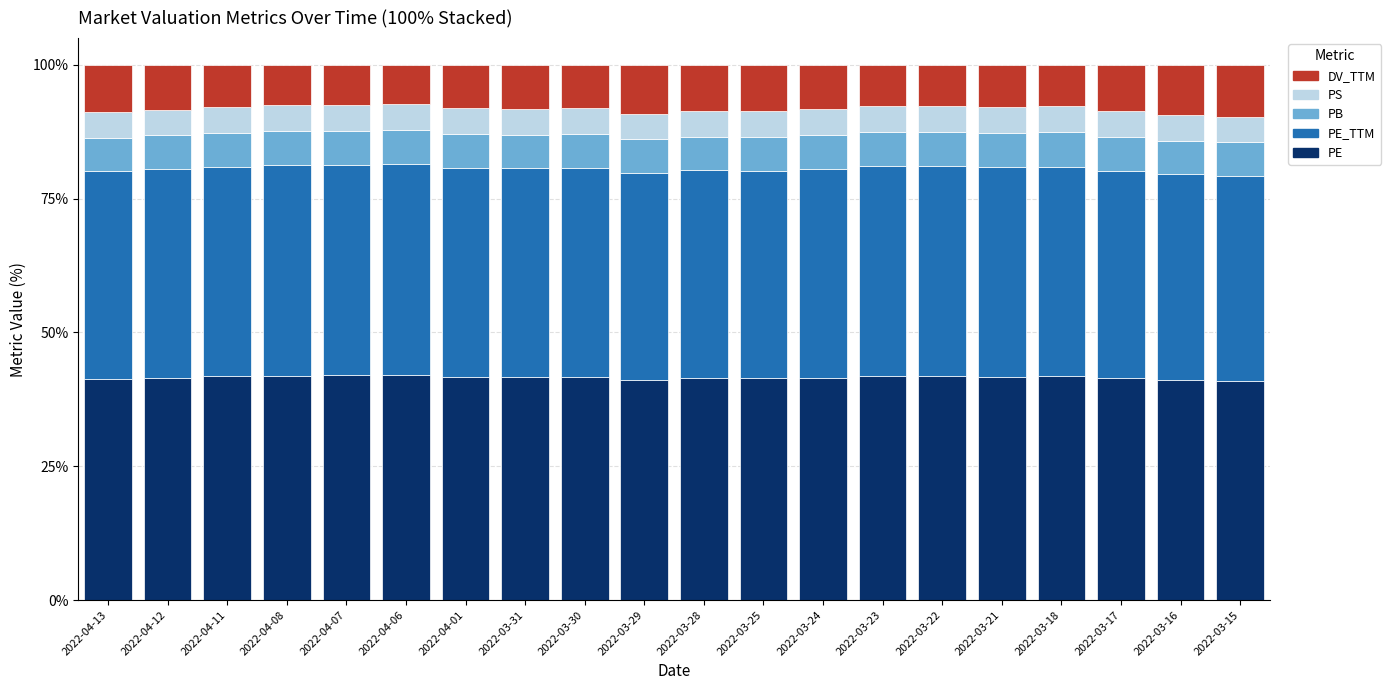

What is the sum of the PE values at 2022-04-01 and 2022-03-21?

83.4